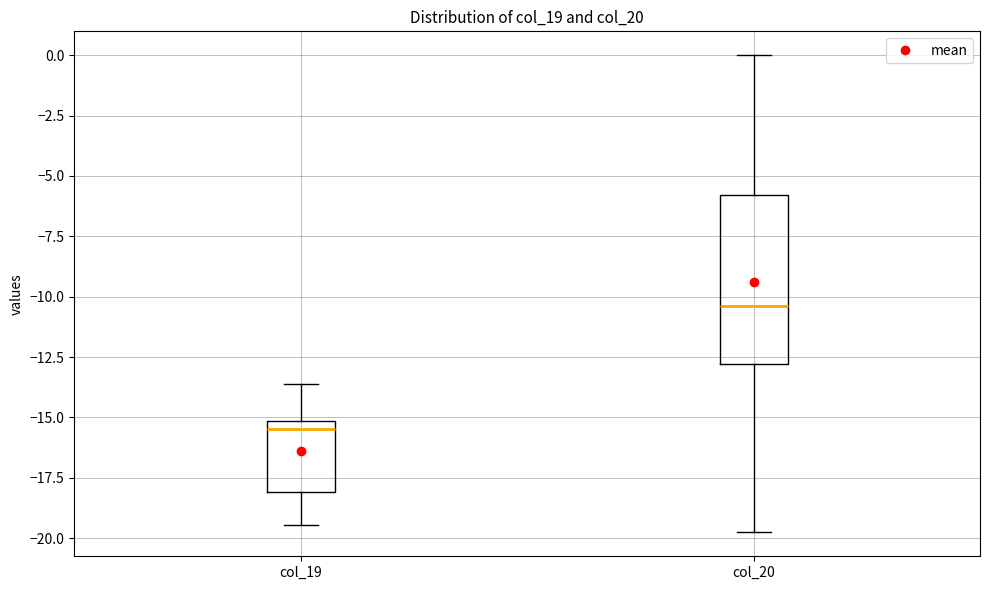

Where does the median line of the box for col_19 sit on the y-axis? The values are not printed on the chart, so give them approximately, as read against the axis.

-15.5